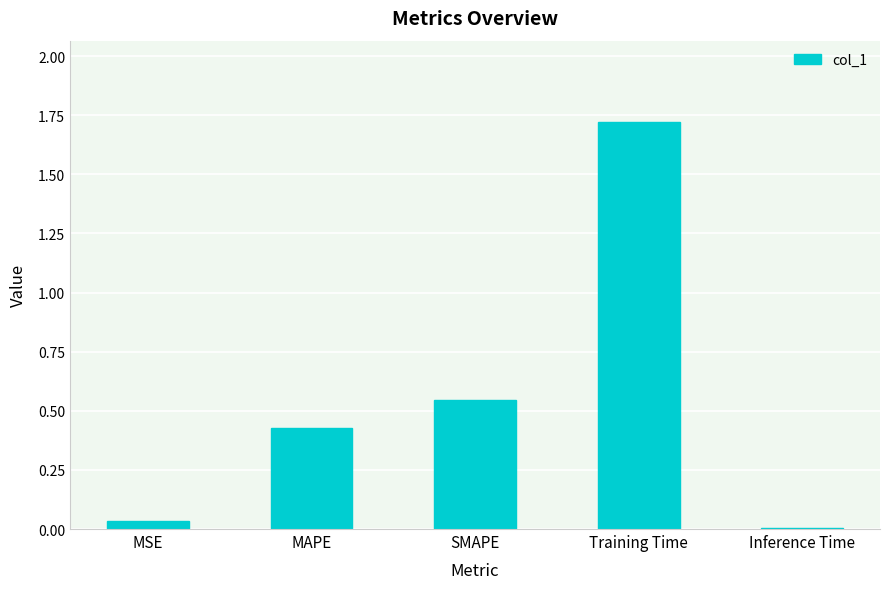

True or false: the data shows 2.5 at Training Time.

False